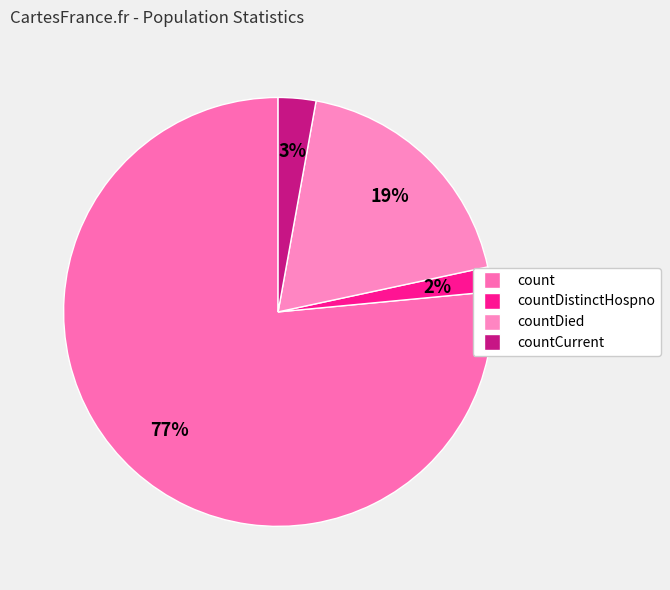

Which category has the biggest portion of the pie?

count